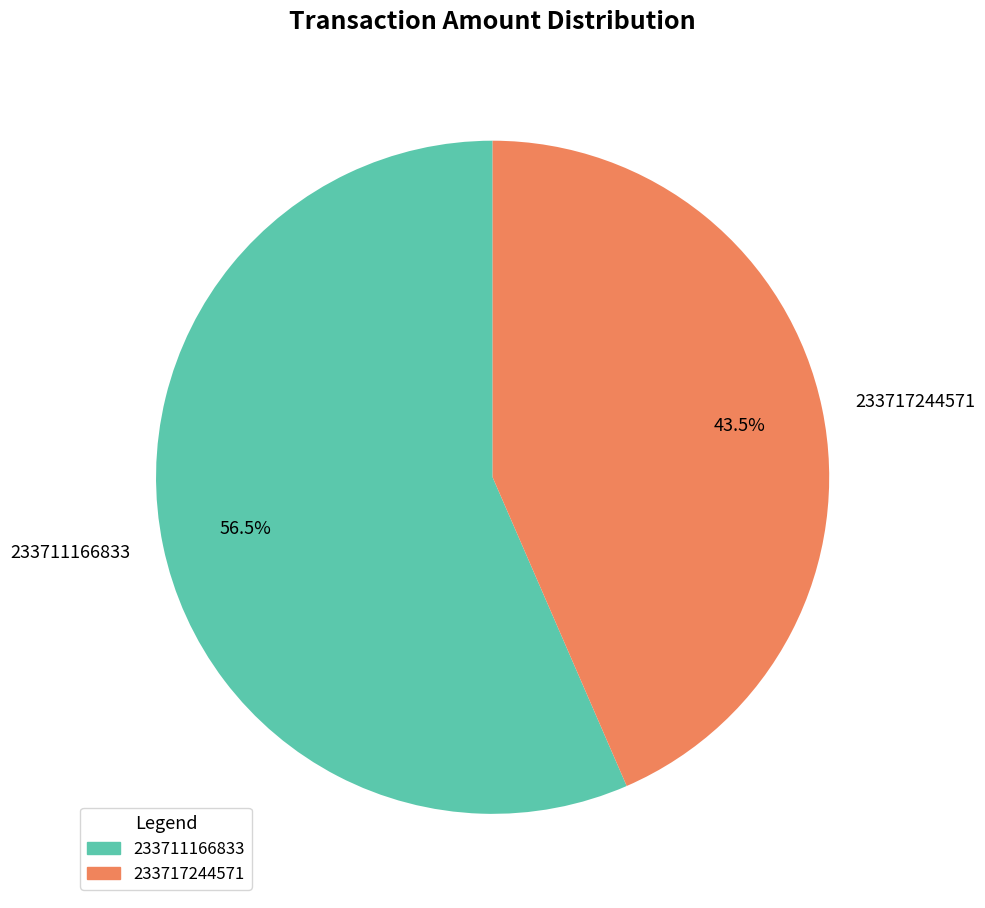

What percentage is NOT represented by 233711166833?

43.5%